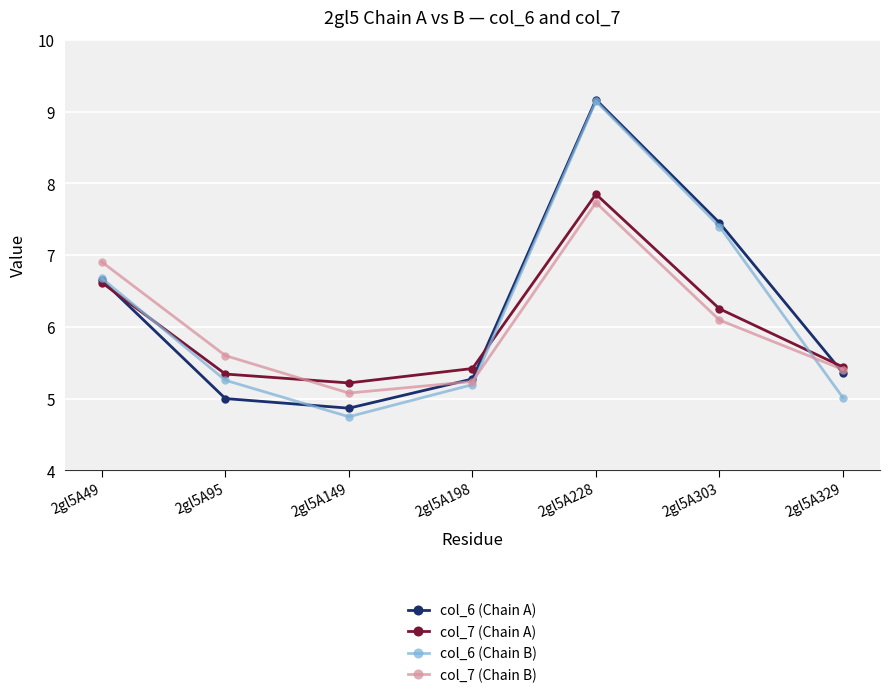

In col_7 (Chain A), how many points are higher than both neighbors (excluding endpoints)?

1